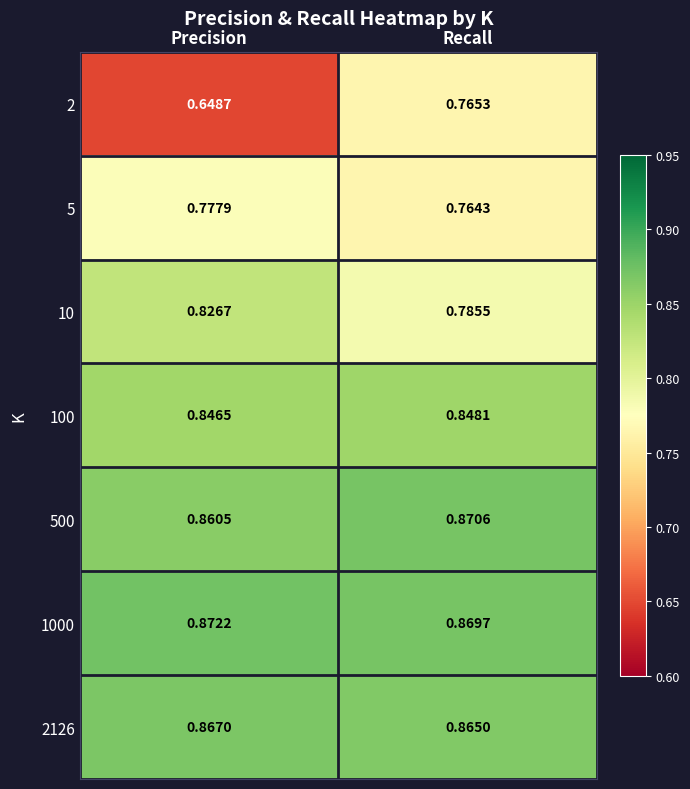

Rank the series by their maximum value, from highest to lowest.

1000, 500, 2126, 100, 10, 5, 2